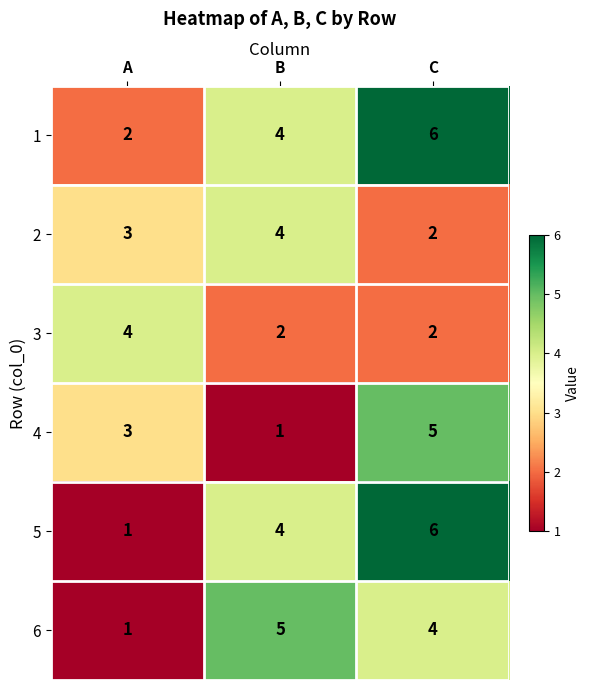

How many series are shown in this chart?

6